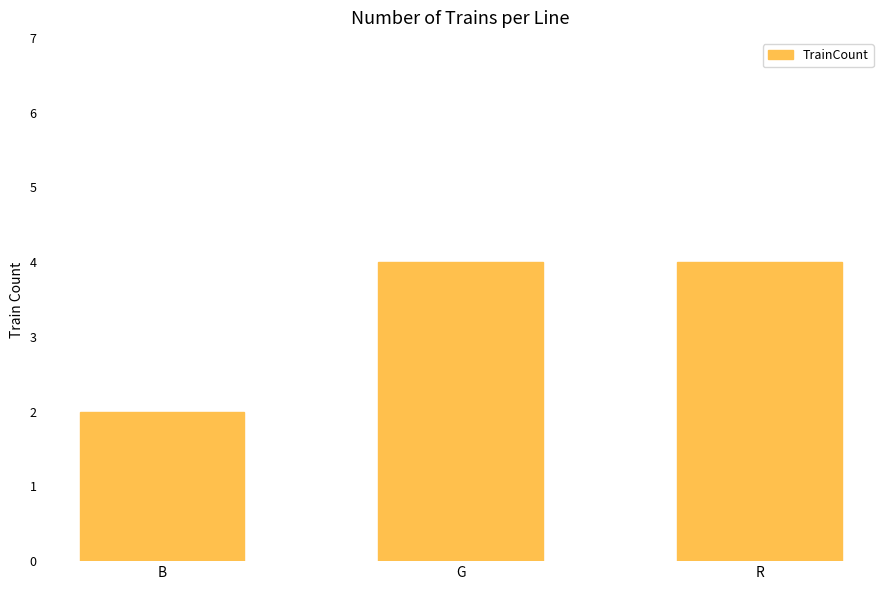

What is the sum of all values?

10